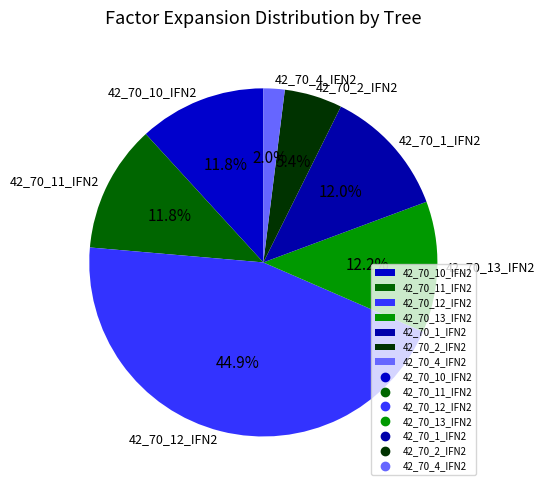

What percentage do 42_70_10_IFN2 and 42_70_13_IFN2 together represent?

24.0%